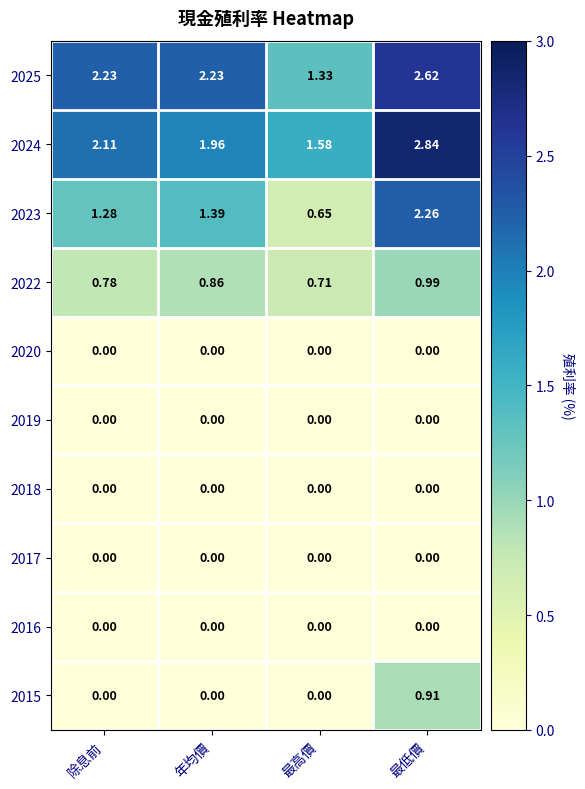

Which category has the lowest value in the 2022 series?

最高價